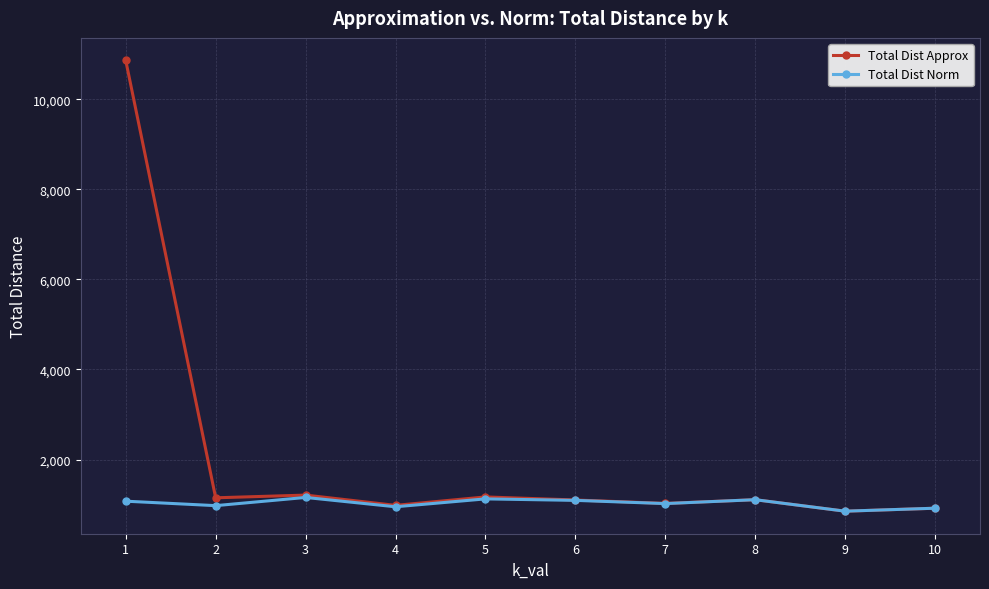

What is the approximate value of Total Dist Approx at 3?

1211